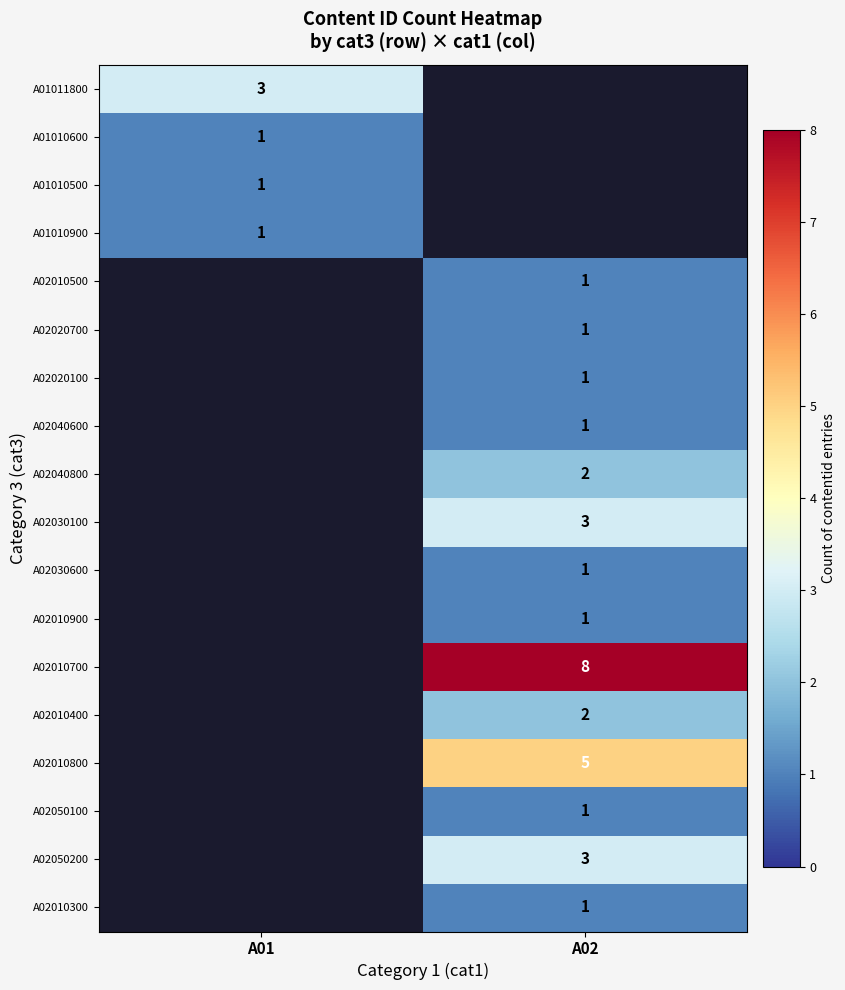

The A02050200 series shows 3 at A02. True or false?

True